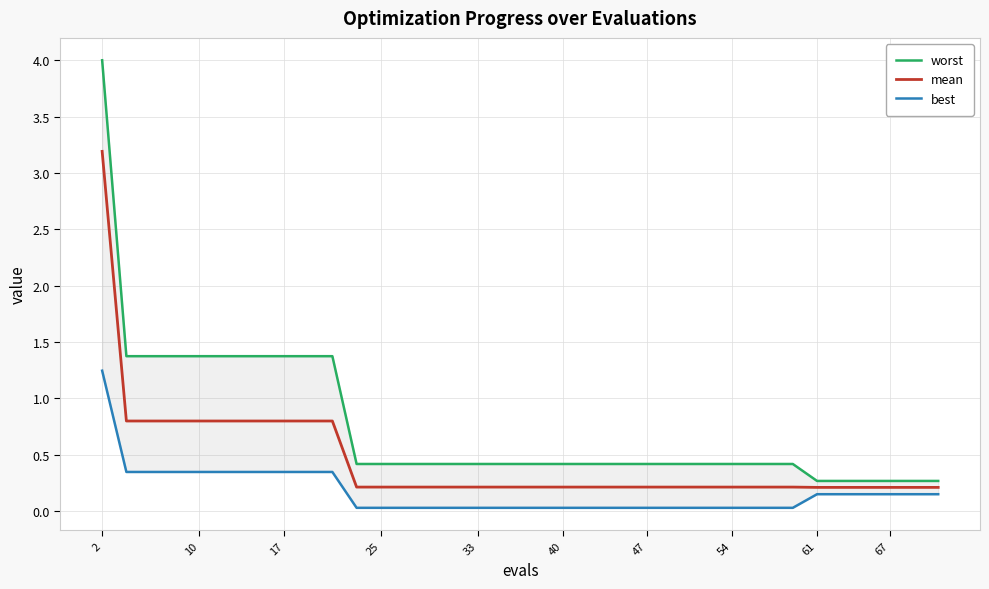

True or false: mean has a value of 1.1 at 10.

False